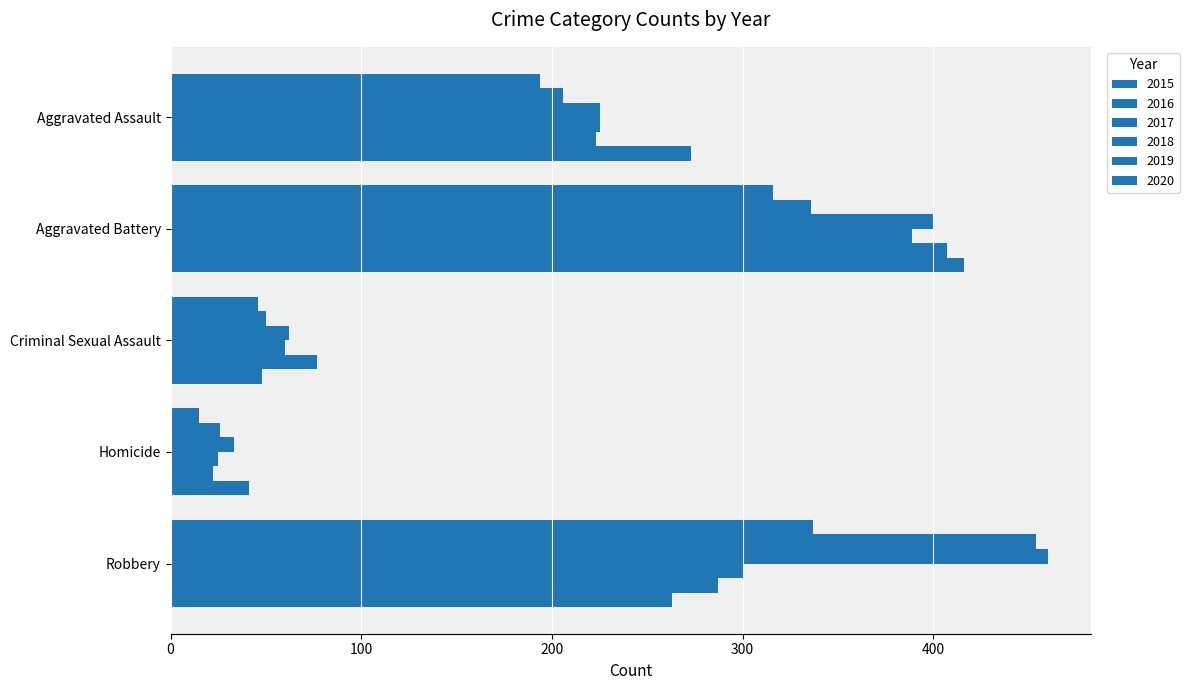

Read the 2017 value at Aggravated Battery, to the nearest 5.

400